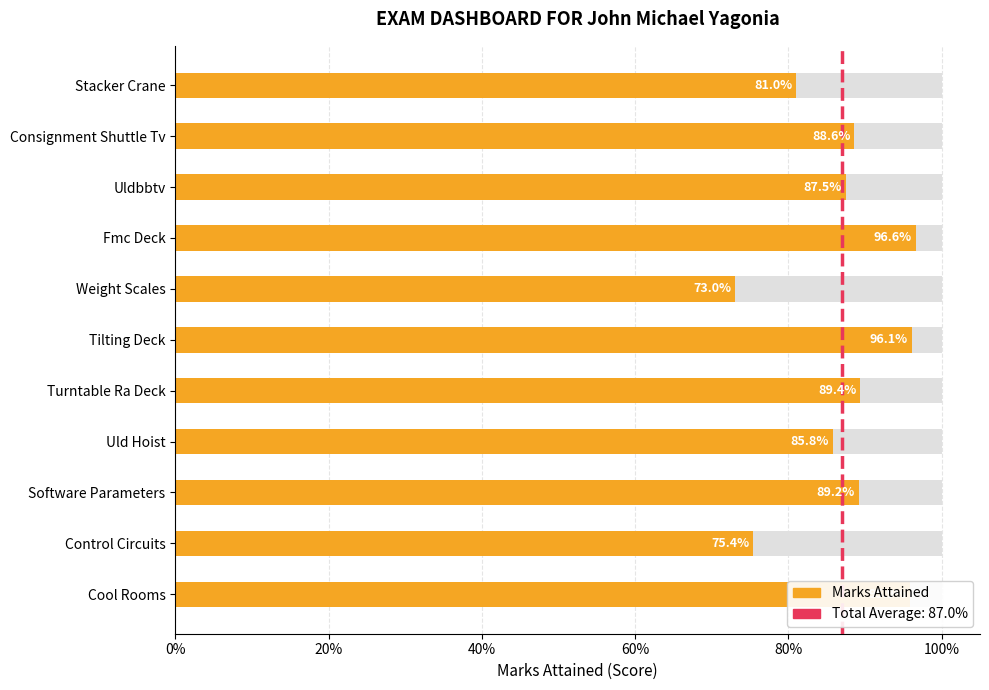

Between Uld Hoist and Stacker Crane, which is larger?

Uld Hoist